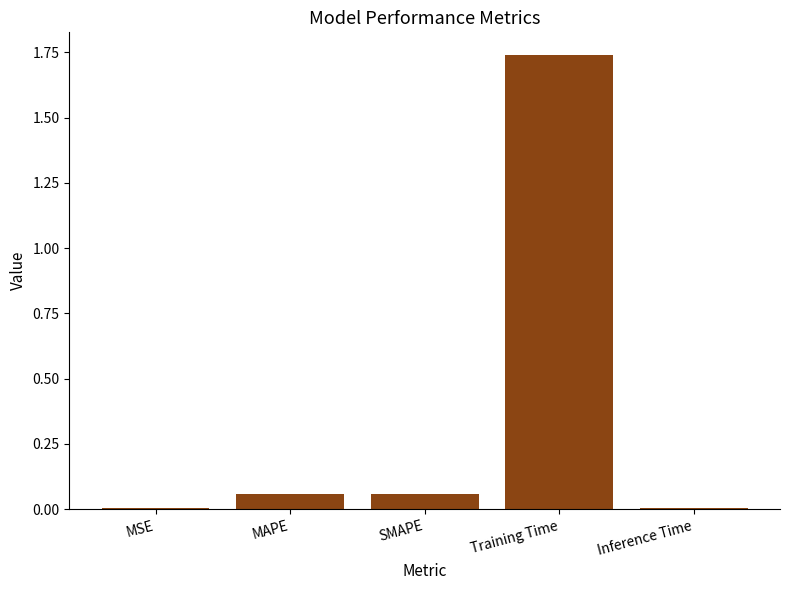

What is the sum of all values?

1.9